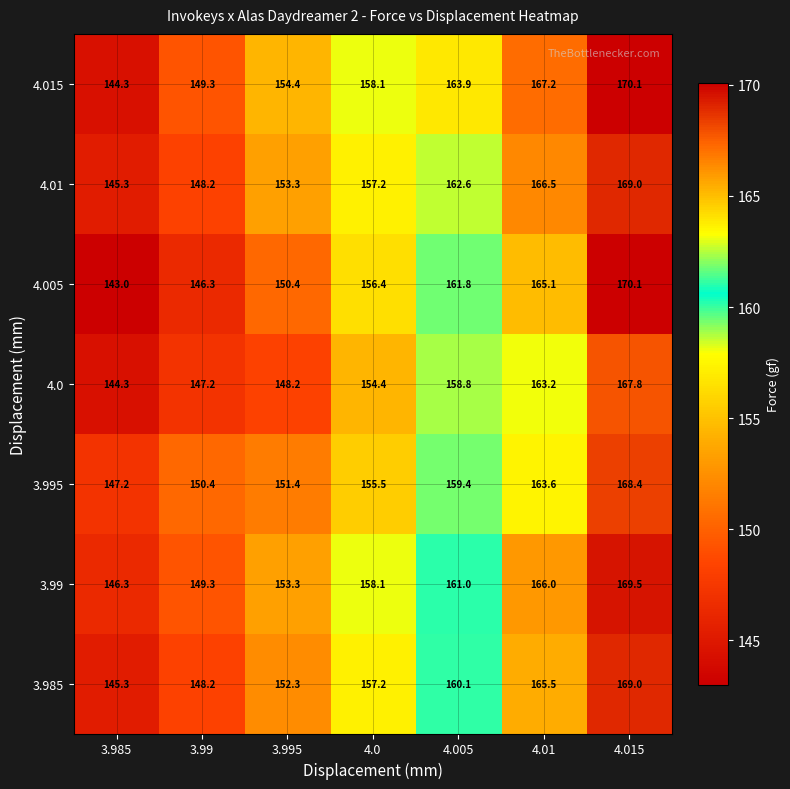

Is the value of 4.0 at 4.01 greater than the value of 3.985 at 4.015?

No